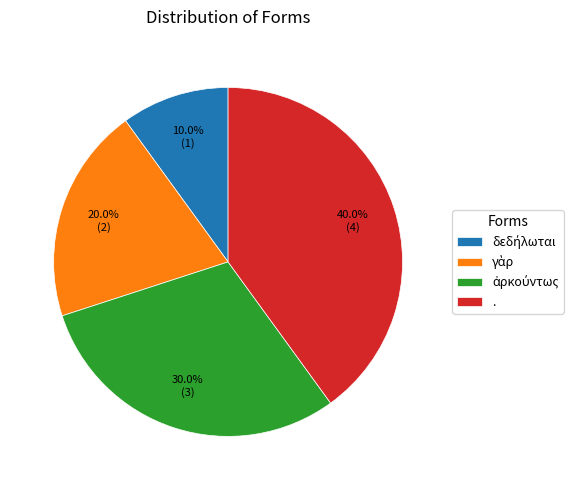

How much of the chart is everything except .?

60.0%